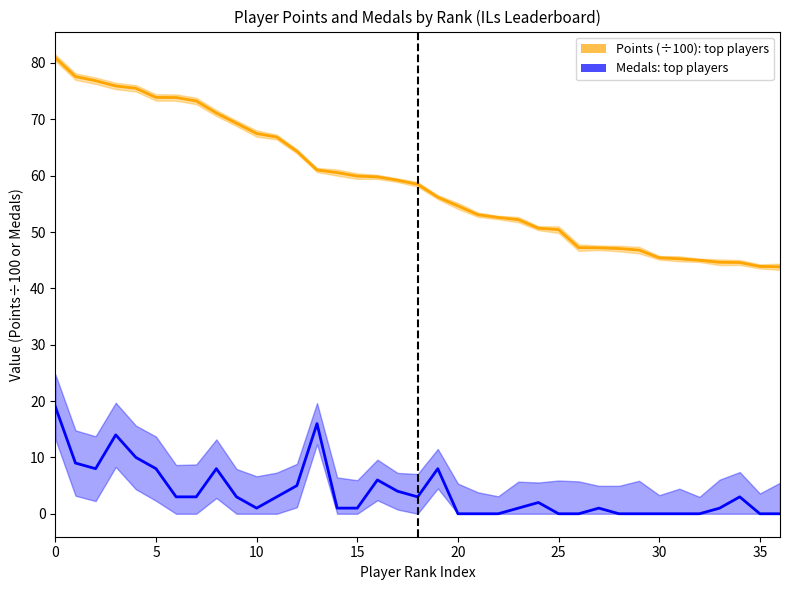

Between 12 and 31, which series saw the biggest shift?

Points (÷100): rank order players